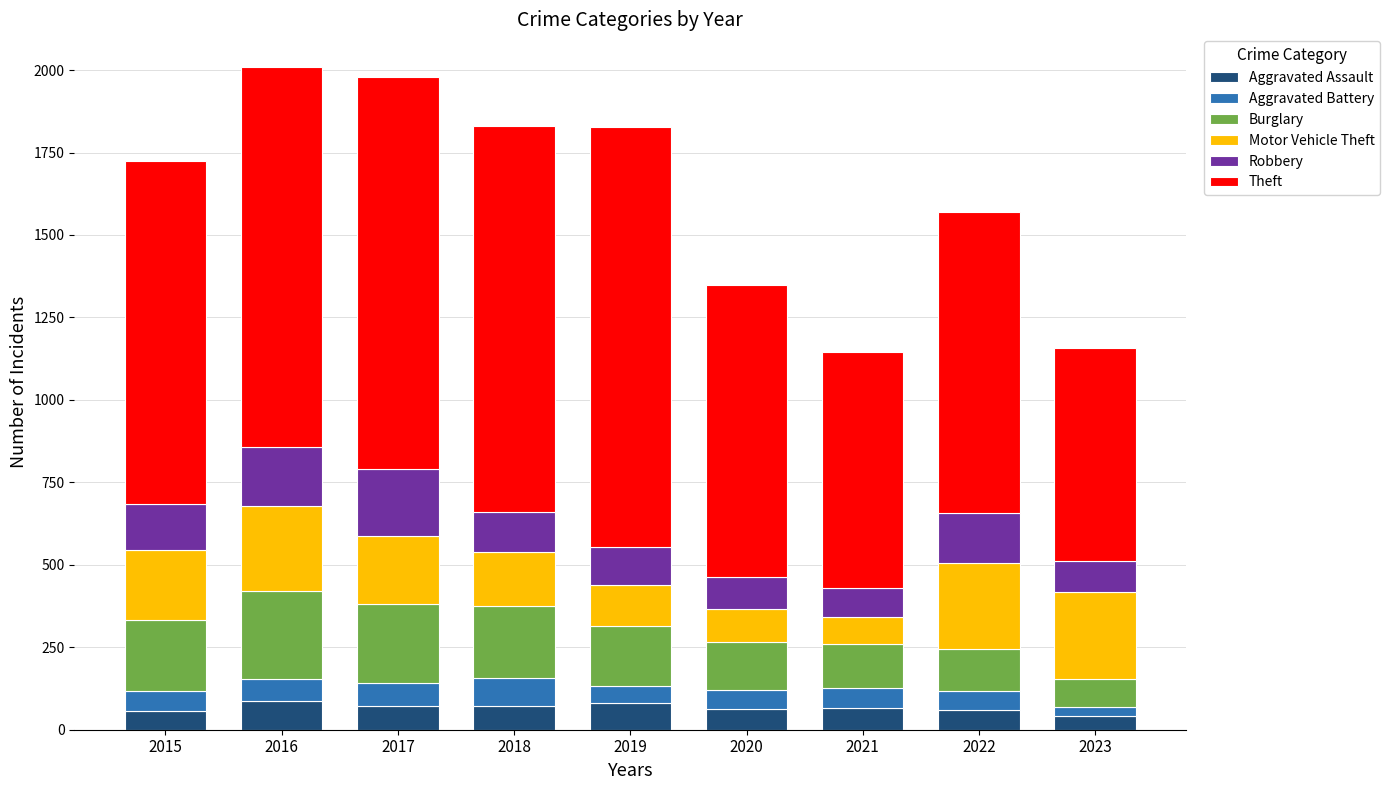

What is the difference between the maximum and minimum values in the Aggravated Assault series?

46